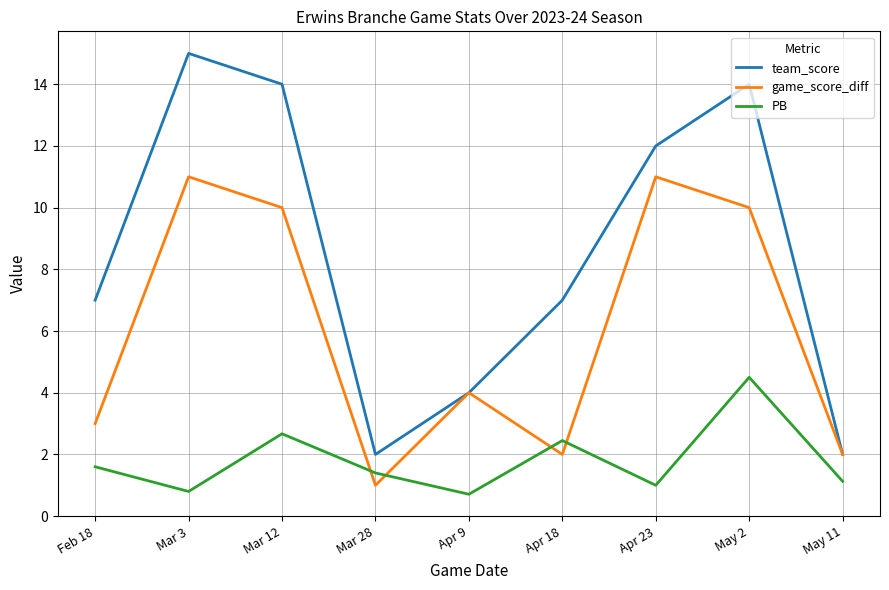

Reading right to left, transcribe all the data shown in this chart.

team_score: May 11=2.0	May 2=14.0	Apr 23=12.0	Apr 18=7.0	Apr 9=4.0	Mar 28=2.0	Mar 12=14.0	Mar 3=15.0	Feb 18=7.0
game_score_diff: May 11=2.0	May 2=10.0	Apr 23=11.0	Apr 18=2.0	Apr 9=4.0	Mar 28=1.0	Mar 12=10.0	Mar 3=11.0	Feb 18=3.0
PB: May 11=1.1	May 2=4.5	Apr 23=1.0	Apr 18=2.5	Apr 9=0.7	Mar 28=1.4	Mar 12=2.7	Mar 3=0.8	Feb 18=1.6